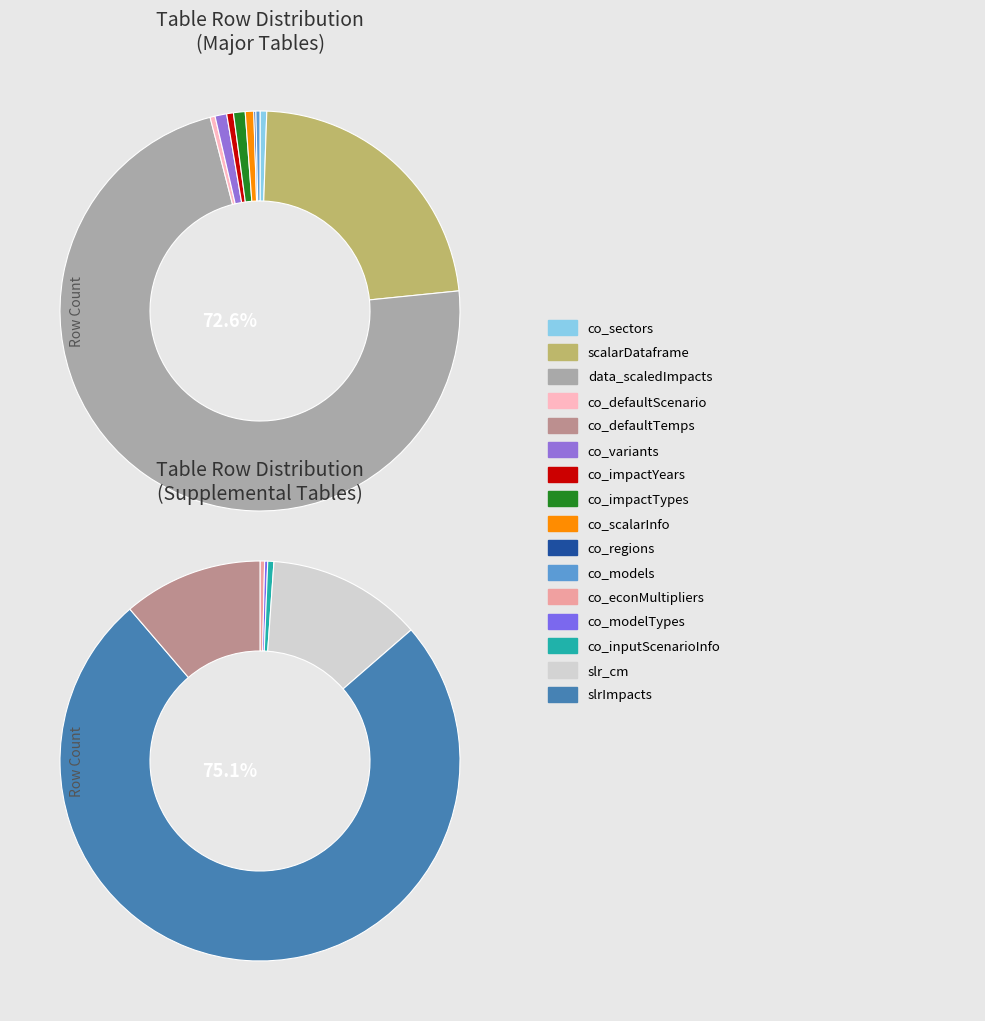

What is the largest slice in the pie chart?

data_scaledImpacts